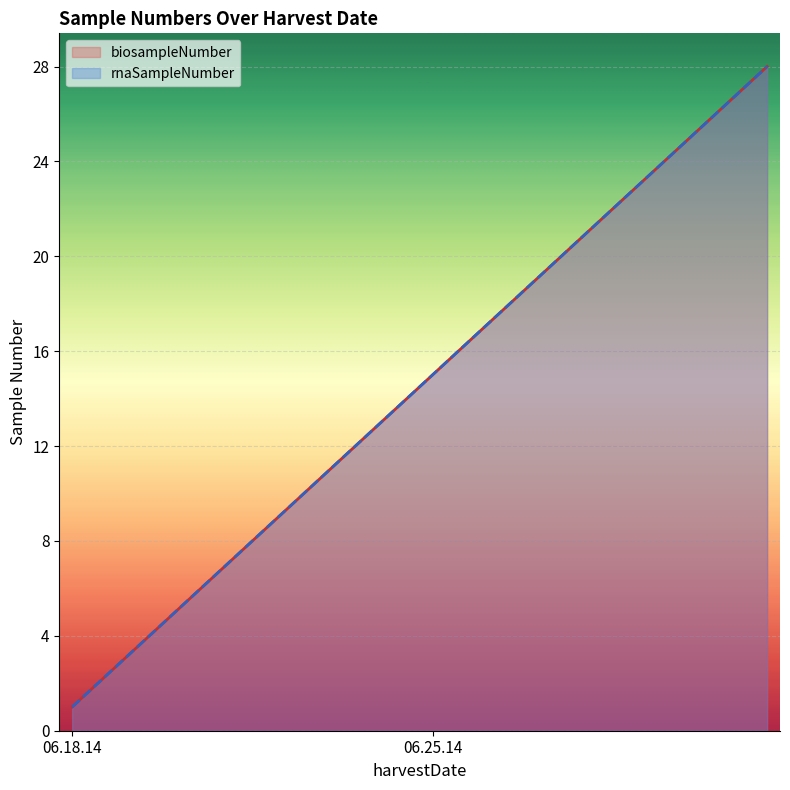

Reading right to left, what are all the values shown in this chart?

biosampleNumber: 28	27	26	25	24	23	22	21	20	19	18	17	16	15	14	13	12	11	10	9	8	7	6	5	4	3	2	1
rnaSampleNumber: 28	27	26	25	24	23	22	21	20	19	18	17	16	15	14	13	12	11	10	9	8	7	6	5	4	3	2	1